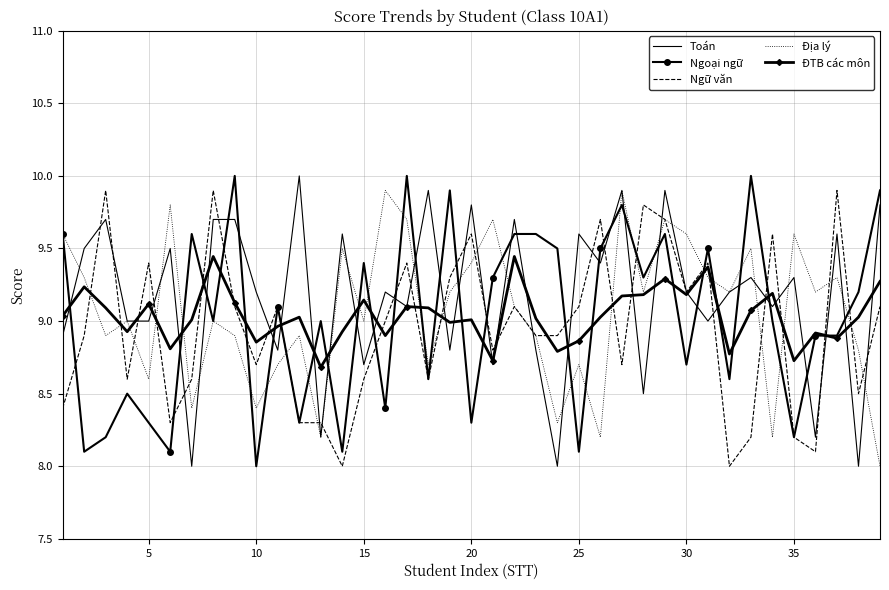

What is the minimum value for Ngữ văn?

8.0